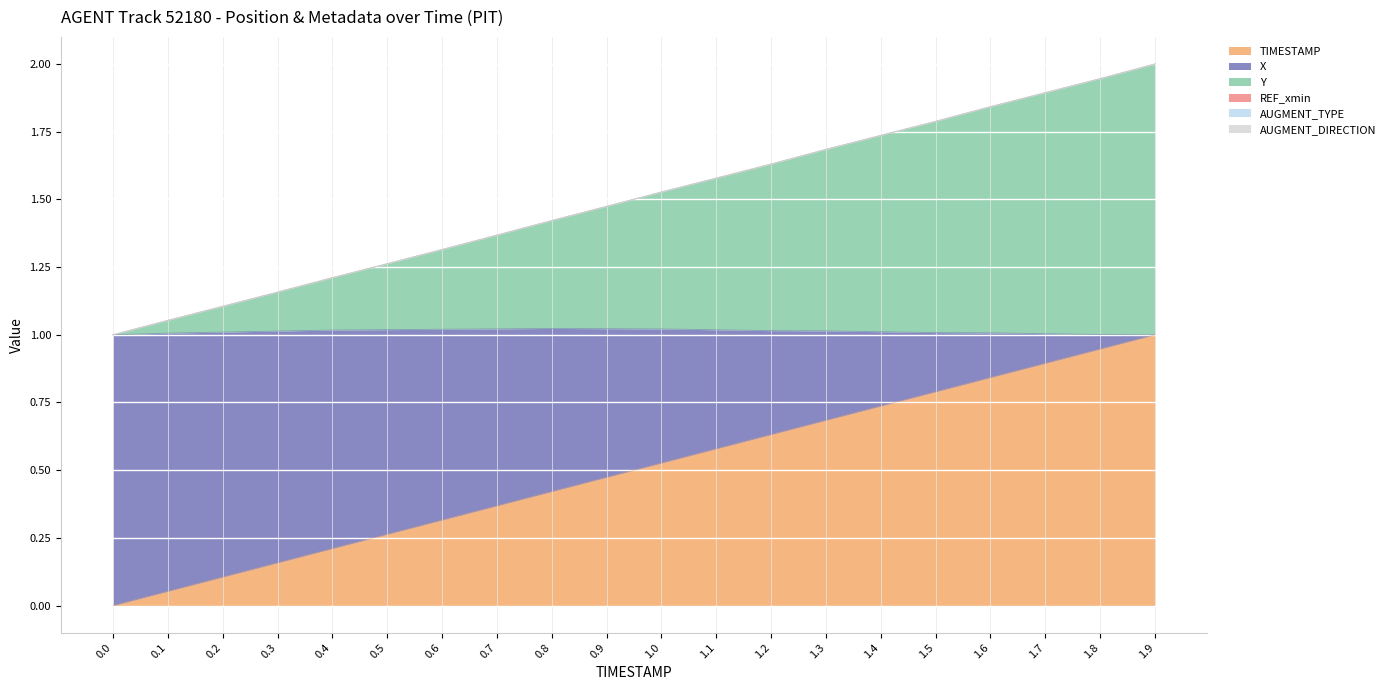

Between 1.1 and 1.6, which series saw the biggest shift?

X